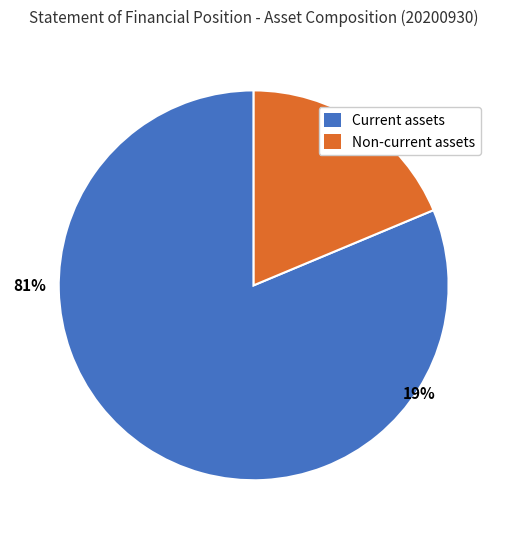

To the nearest percent, what is the average slice percentage?

50%